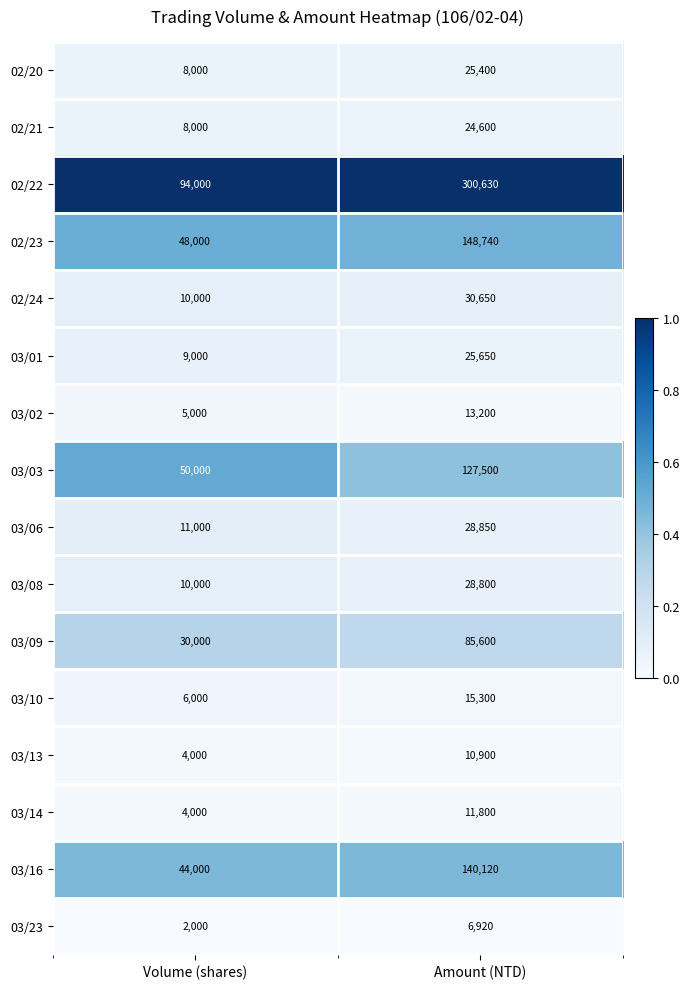

The 02/22 series shows 300630 at Amount (NTD). True or false?

True